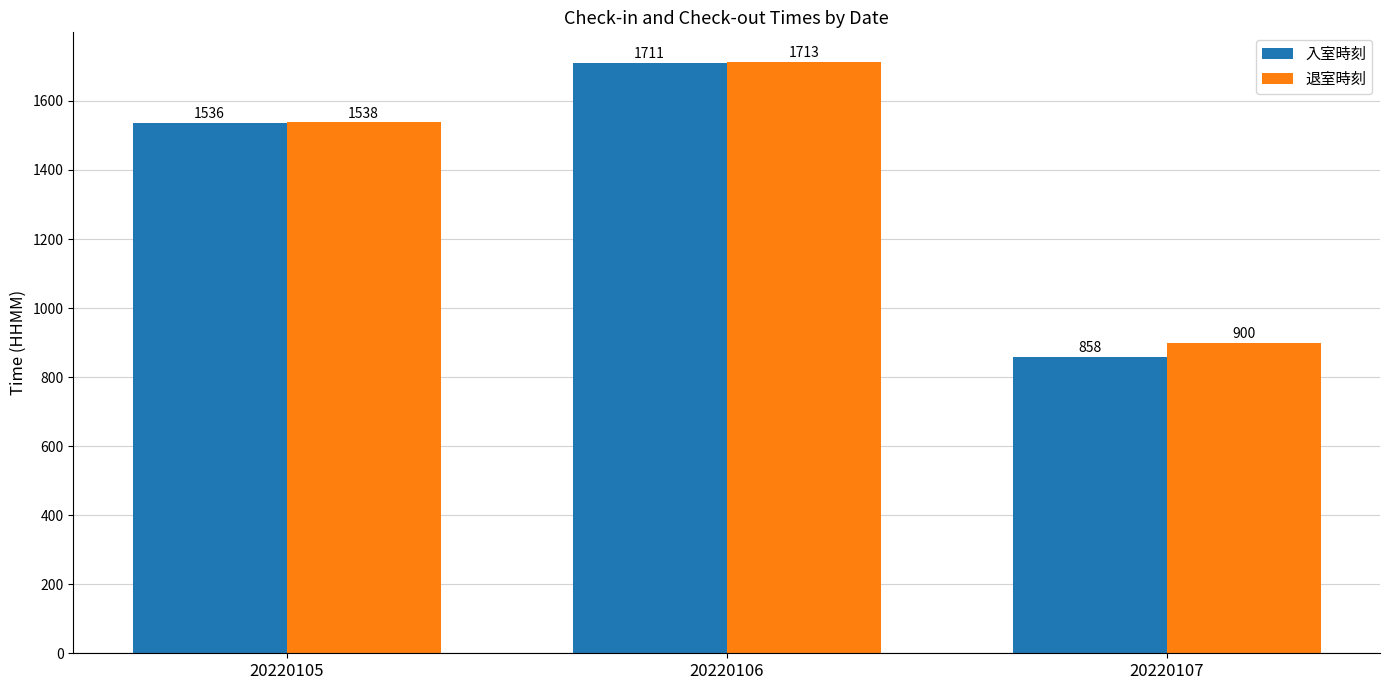

Count the number of data series in this chart.

2